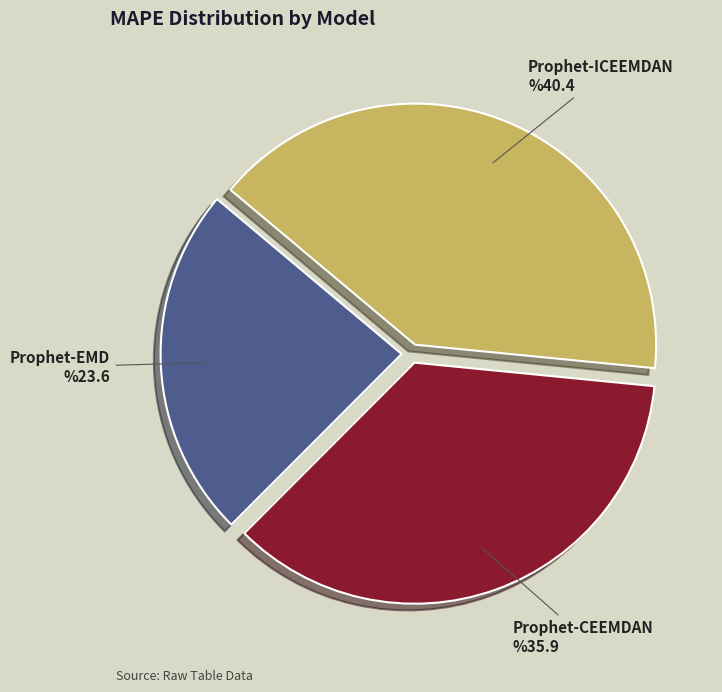

Which slice is the smallest?

Prophet-EMD